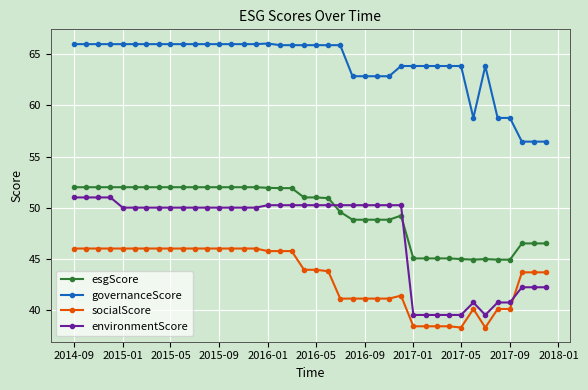

What is the value of the esgScore point at the 35th from the left?

45.0